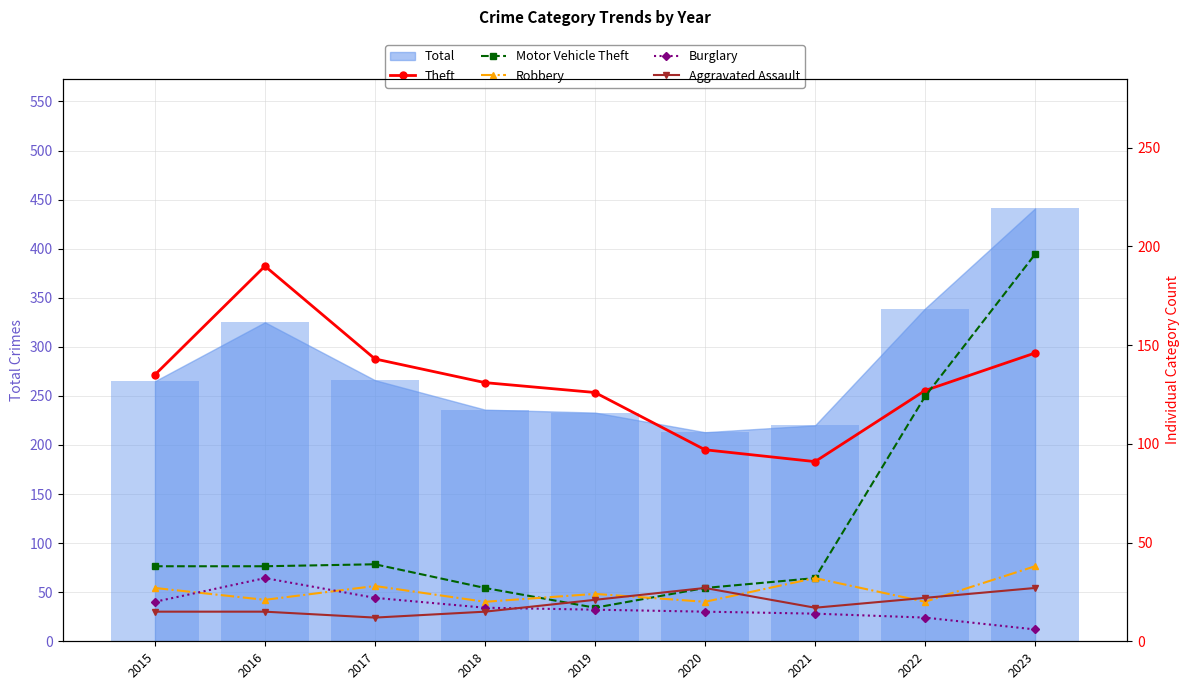

List the series in order of their peak value, lowest first.

Aggravated Assault, Burglary, Robbery, Theft, Motor Vehicle Theft